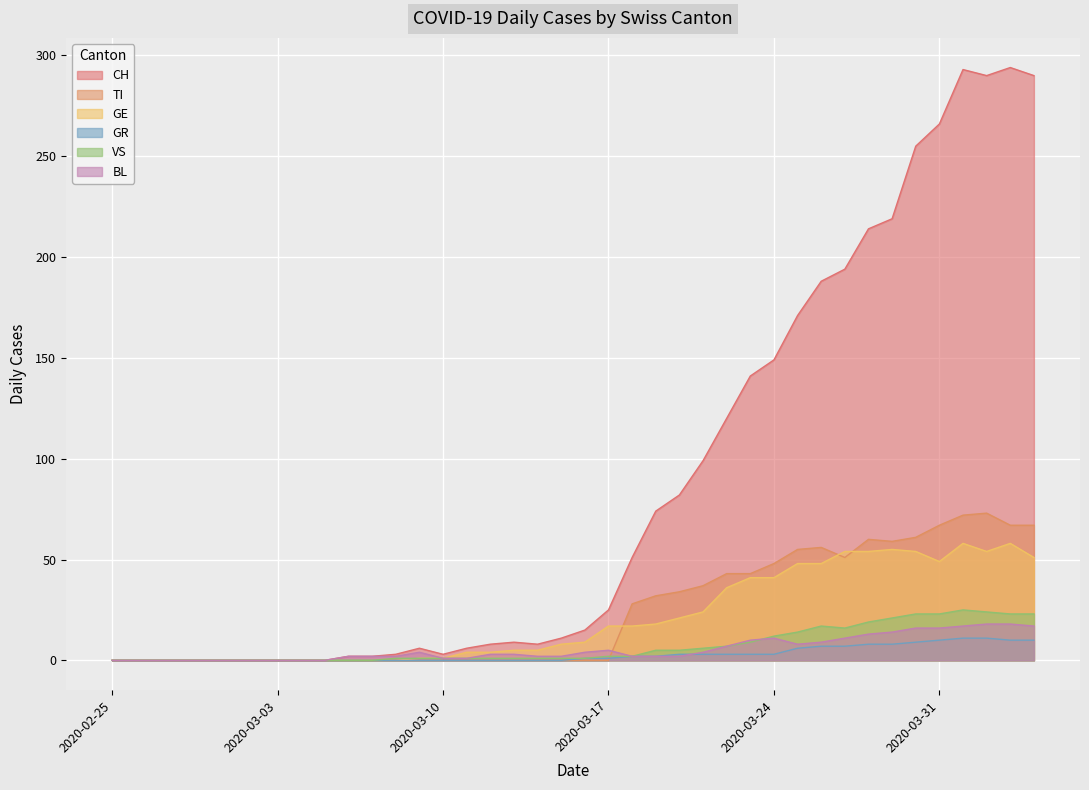

Is the value of TI at 2020-04-01 greater than the value of VS at 2020-03-06?

Yes